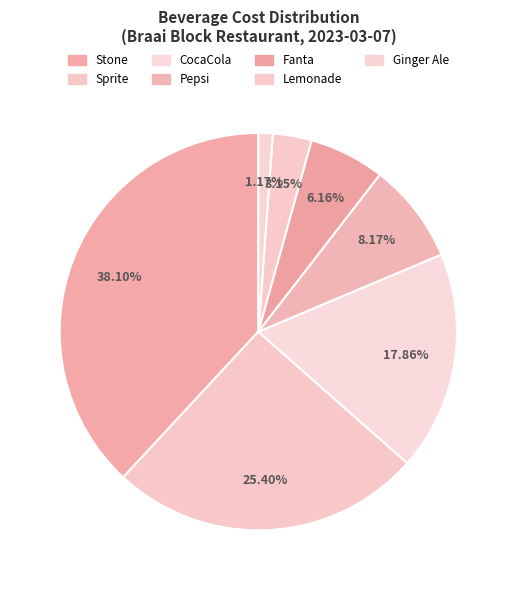

True or false: Pepsi accounts for 8% of the total.

True